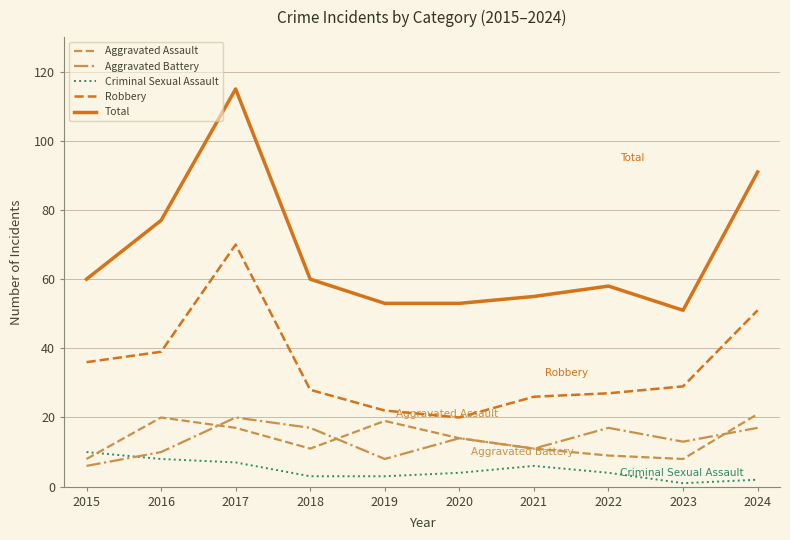

What is the average value of the Robbery series?

35